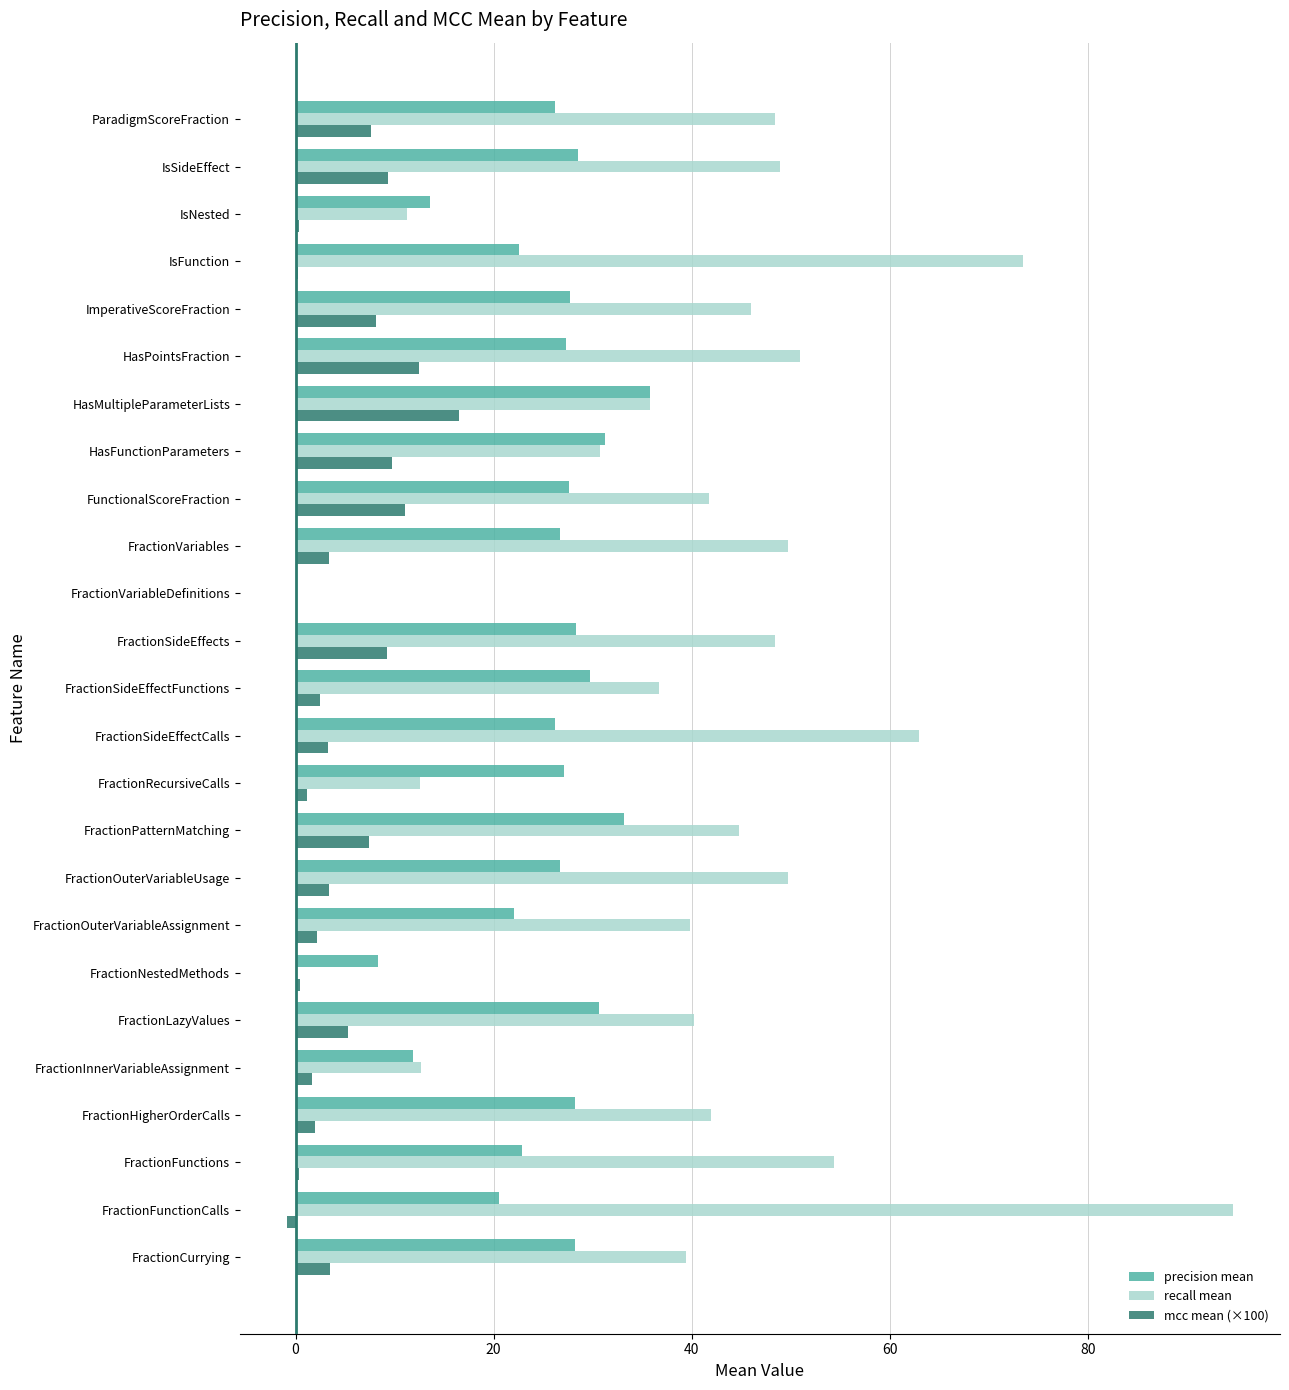

Which series changed the most between FractionInnerVariableAssignment and HasPointsFraction?

recall mean